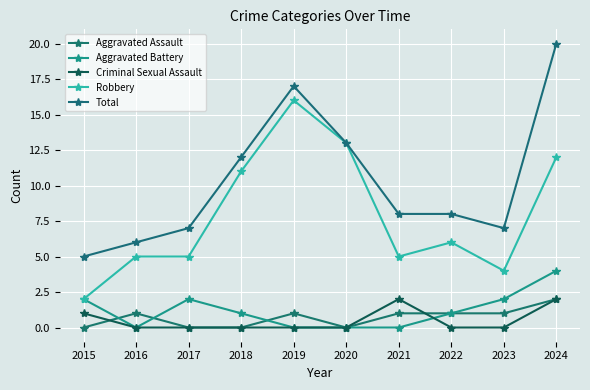

Rank the series at 2022 from lowest to highest value.

Criminal Sexual Assault, Aggravated Assault, Aggravated Battery, Robbery, Total